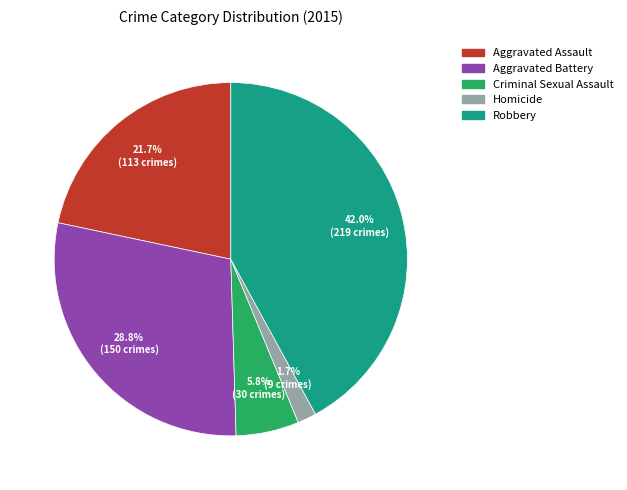

Which slice is the smallest?

Homicide